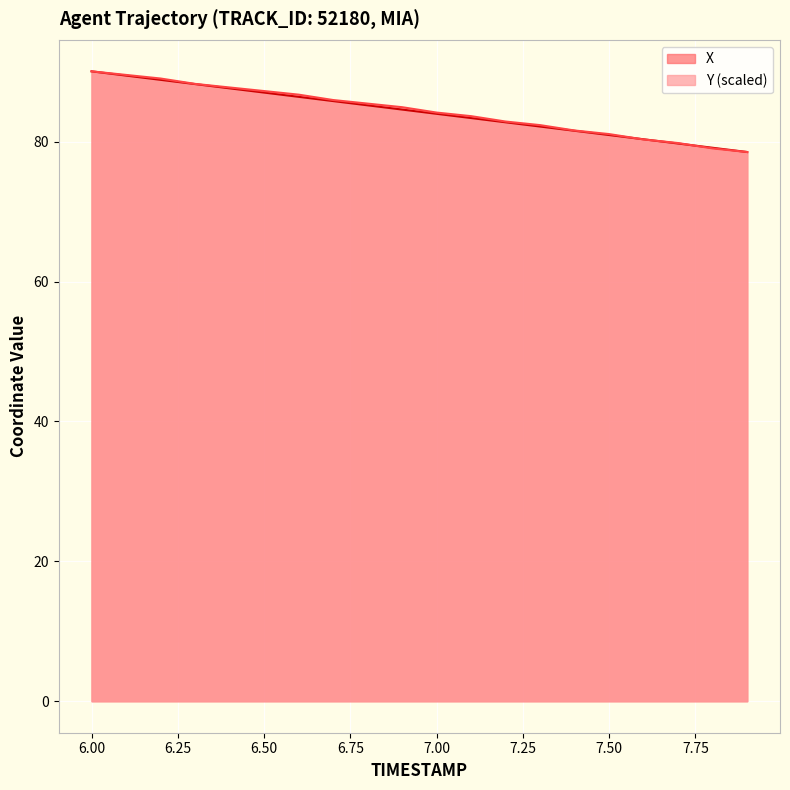

Does the chart display data point markers on the line(s)?

No